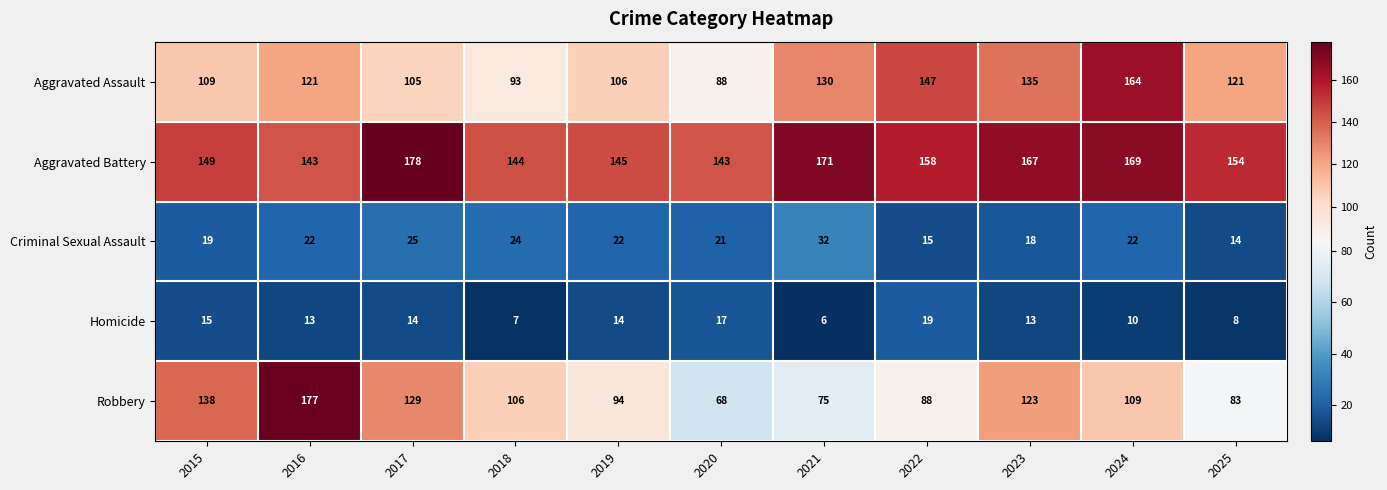

At how many categories does at least one series exceed 68?

11